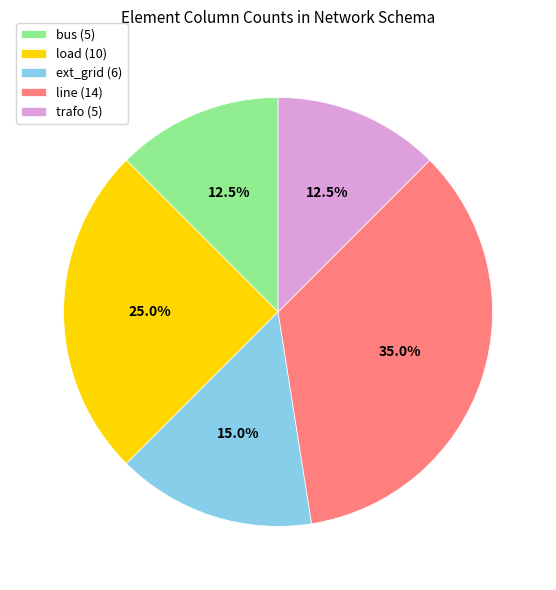

Between line (14) and bus (5), which is larger?

line (14)